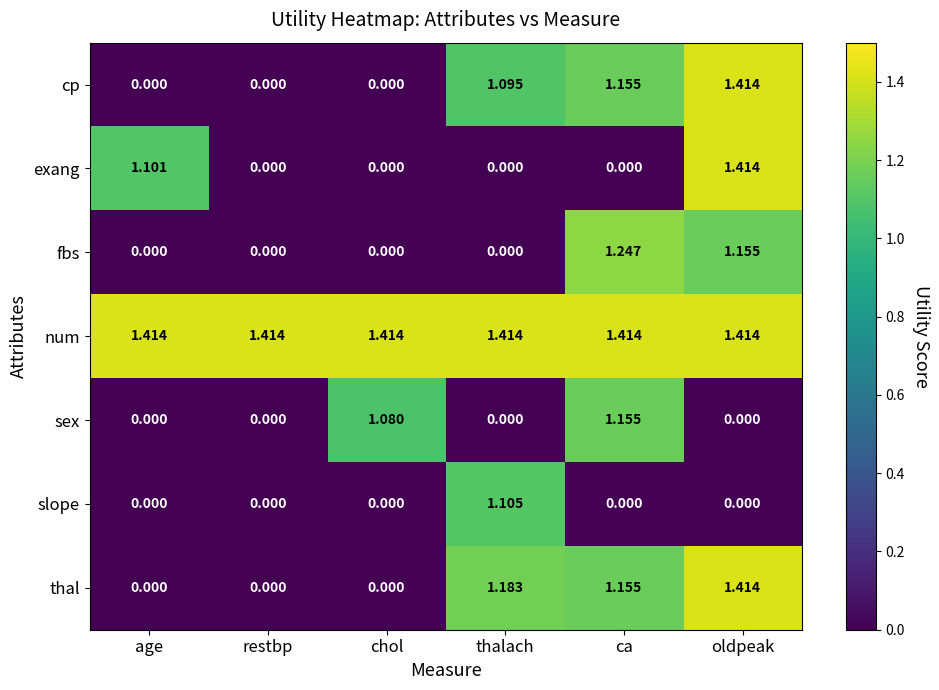

At which category is the sum across all series the highest?

oldpeak